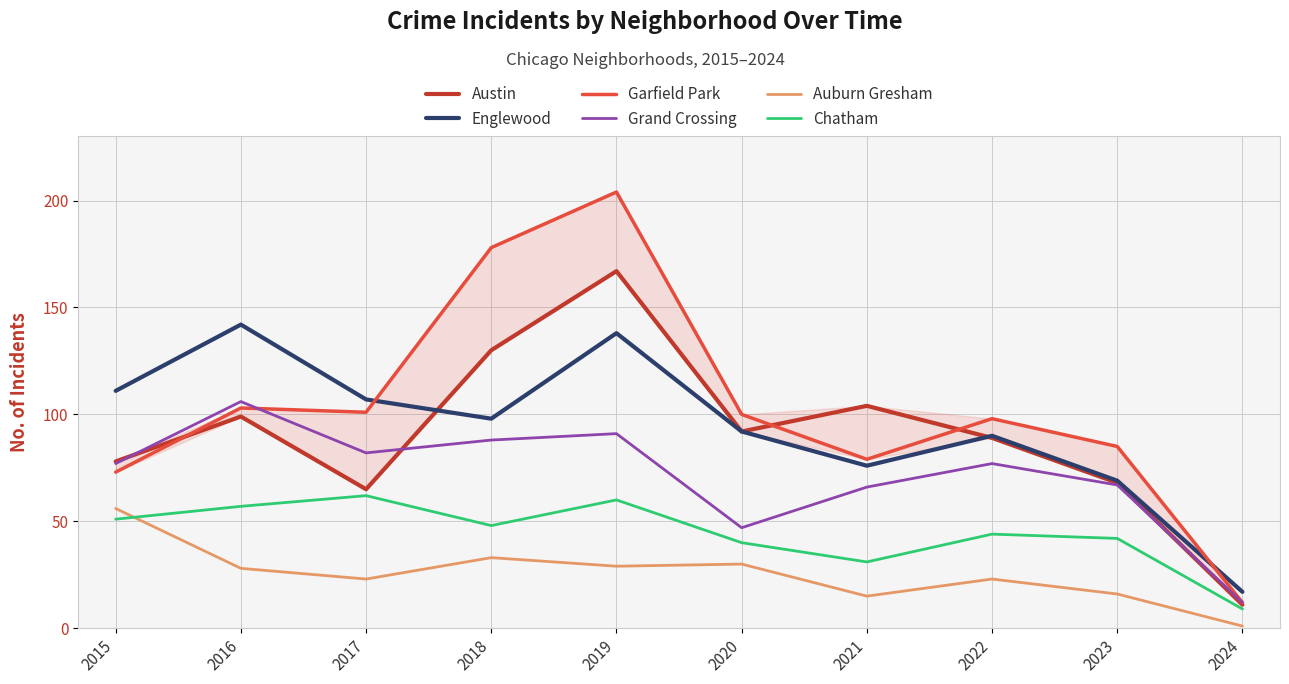

How many times do Austin and Grand Crossing cross each other?

3